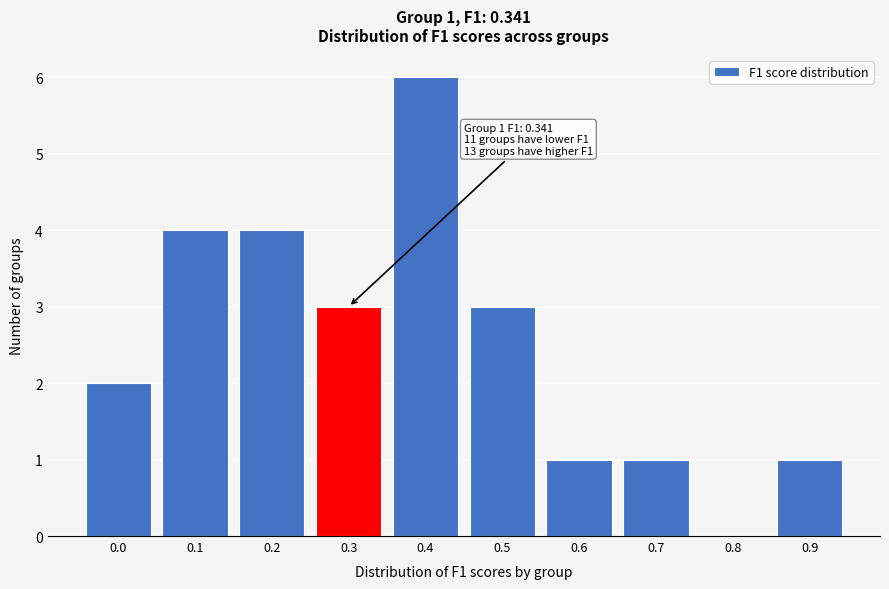

Reading left to right, extract all data points from this chart.

0.0=2	0.1=4	0.2=4	0.3=3	0.4=6	0.5=3	0.6=1	0.7=1	0.8=0	0.9=1